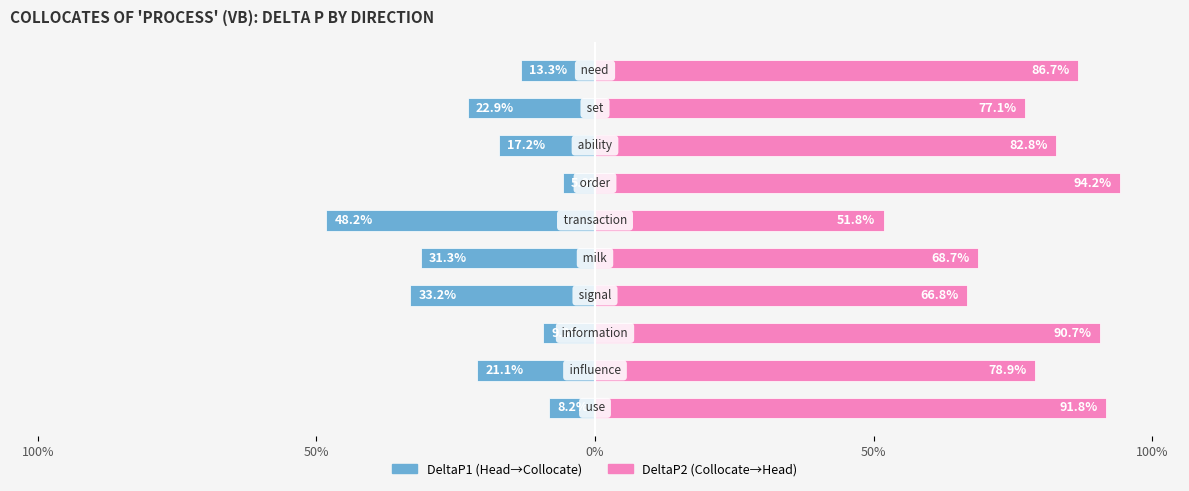

Which series changed the most between 50% and 9?

DeltaP2